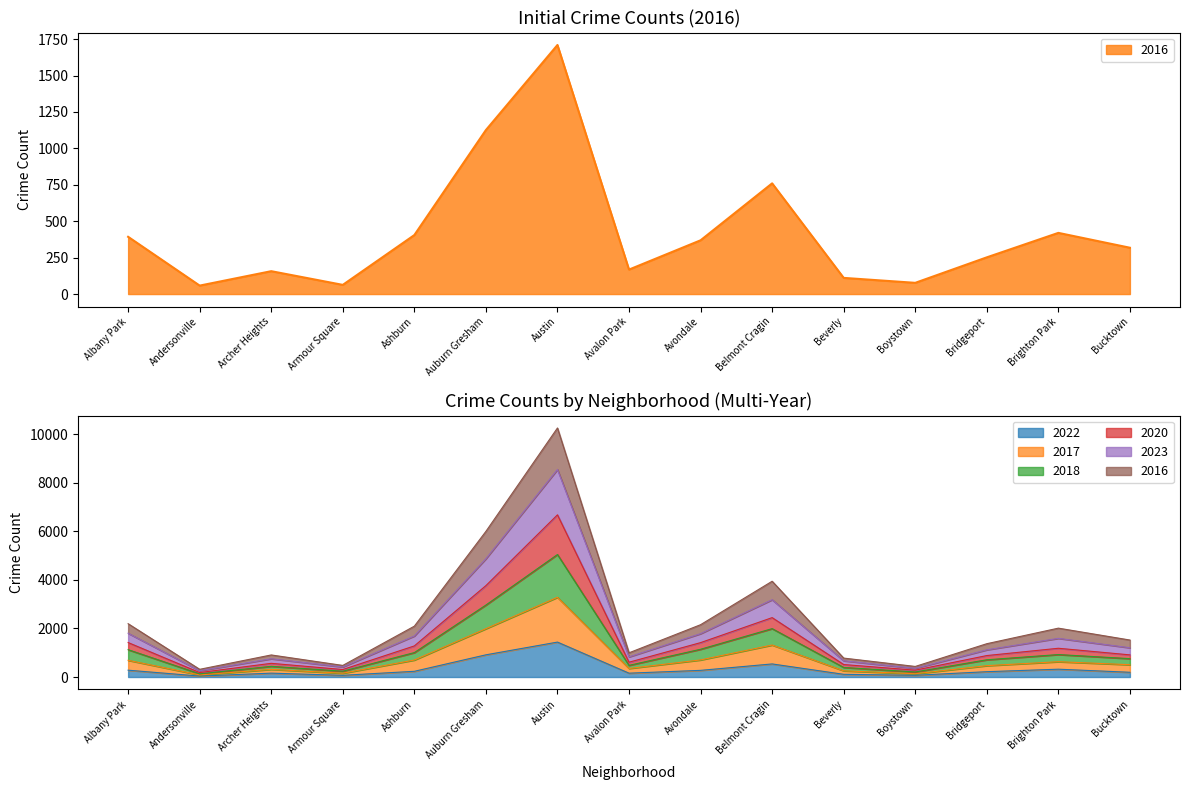

Which series changed the most between Belmont Cragin and Bridgeport?

2023